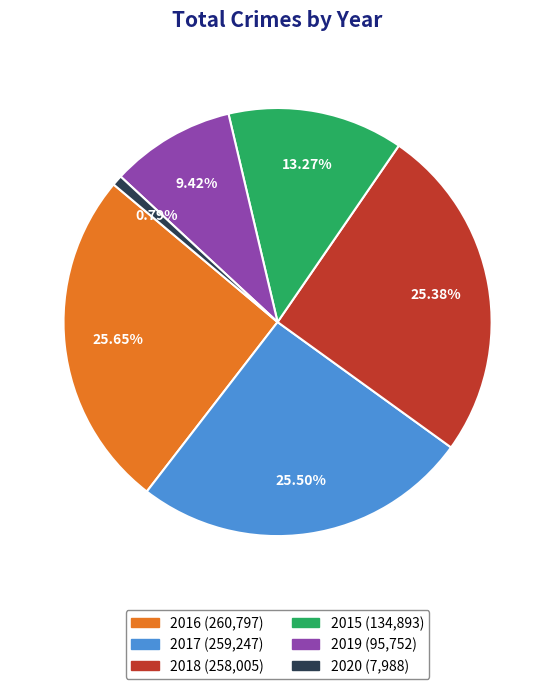

Count the number of slices in the pie.

6